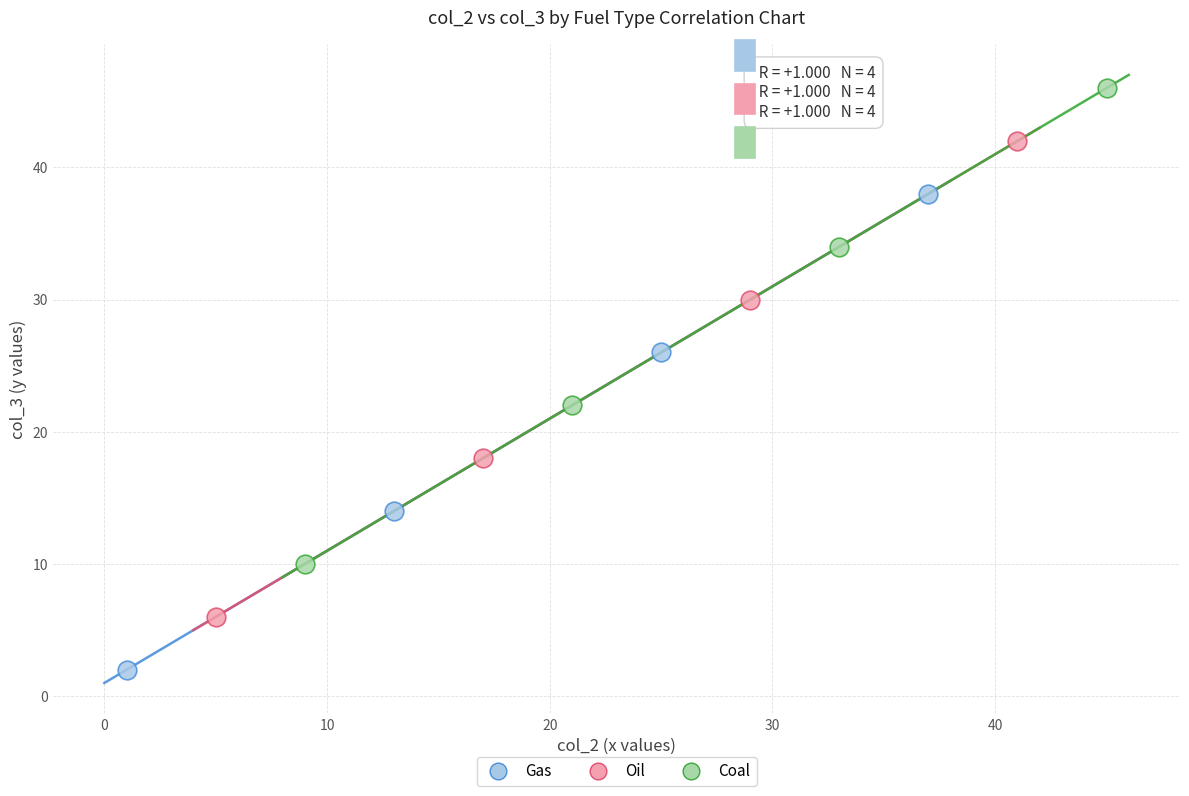

Which series contains the lowest Y value?

Gas